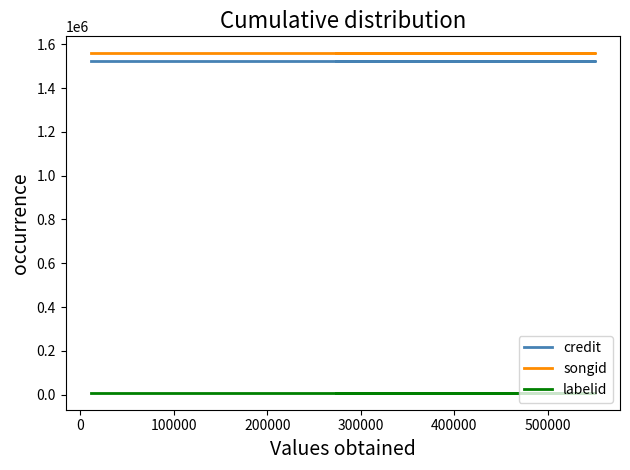

What is the total value across all series at 0?

3091883